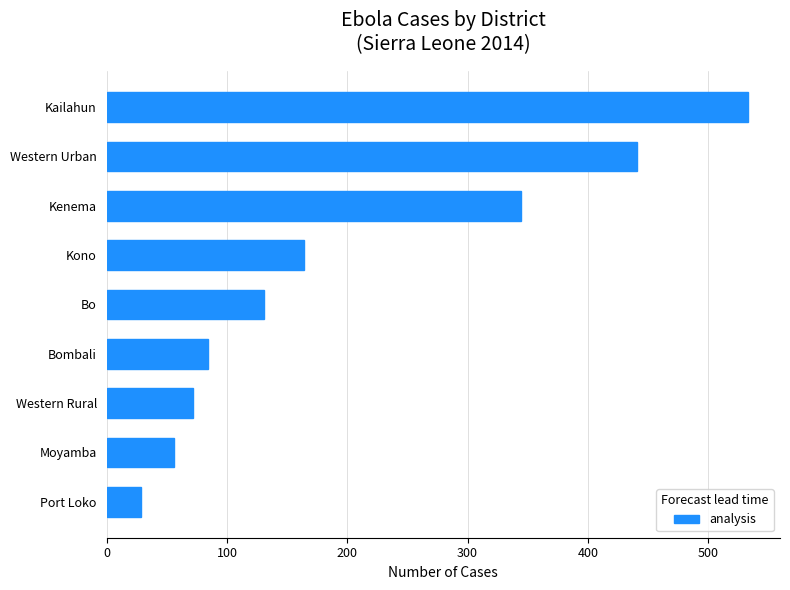

Is it true that the value at Kono is 59?

False